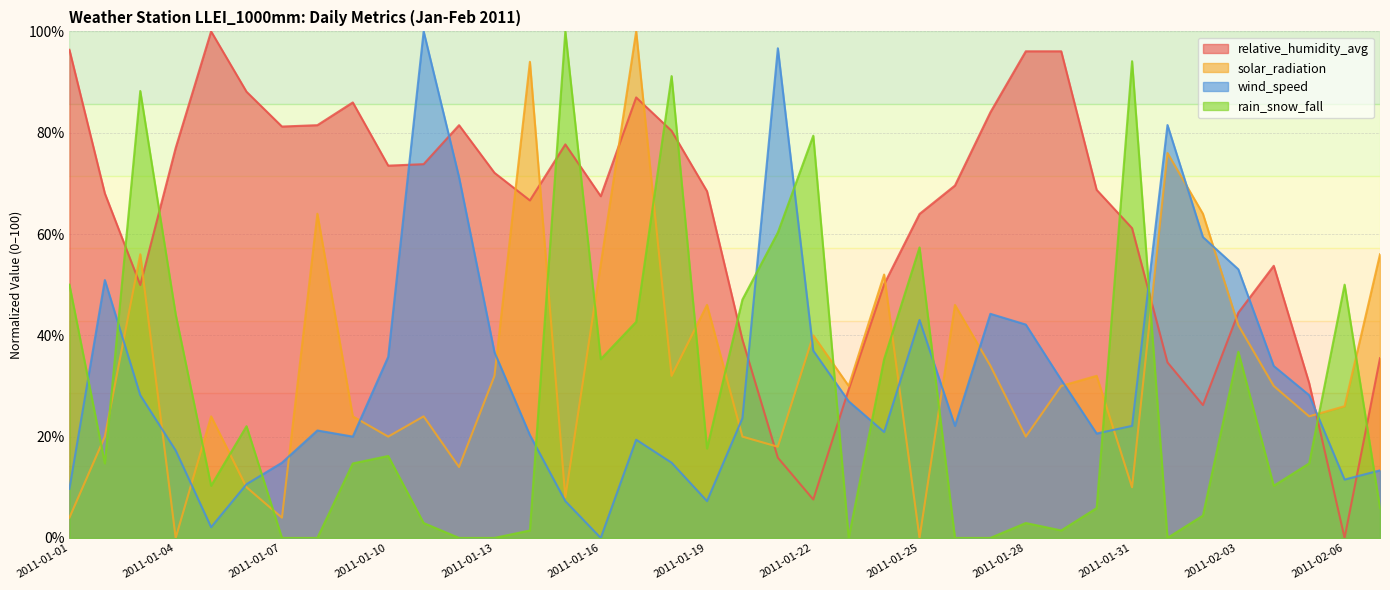

The rain_snow_fall series shows 100.0 at 2011-01-15. True or false?

True